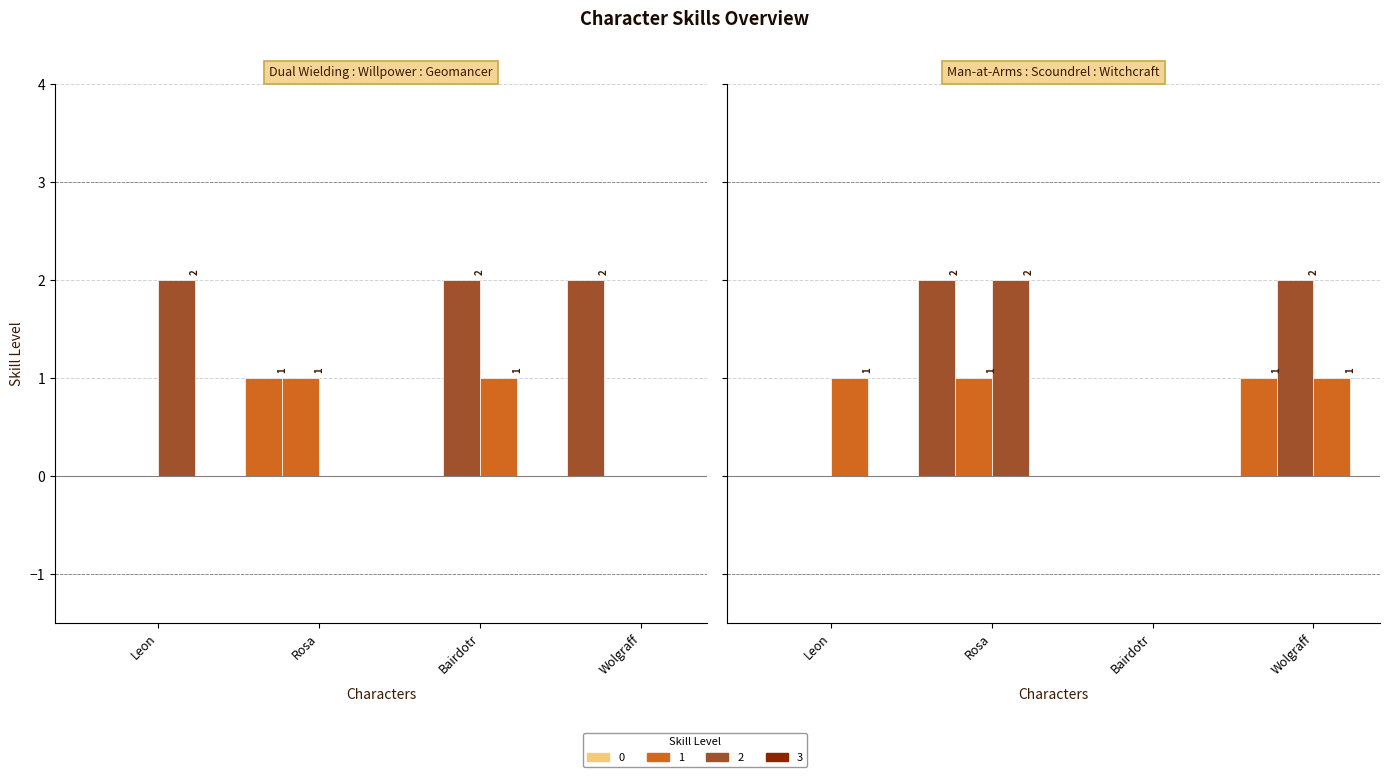

At which label does Man-at-Arms reach its peak?

Rosa